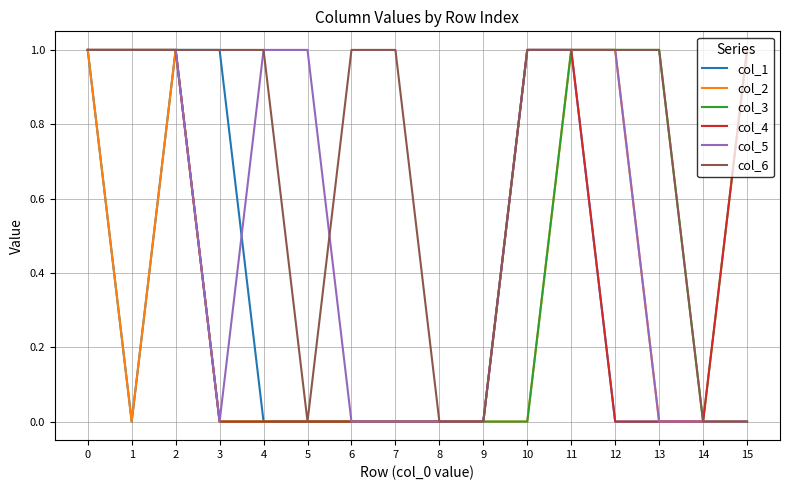

Is it true that col_1 equals 1 at 0?

True